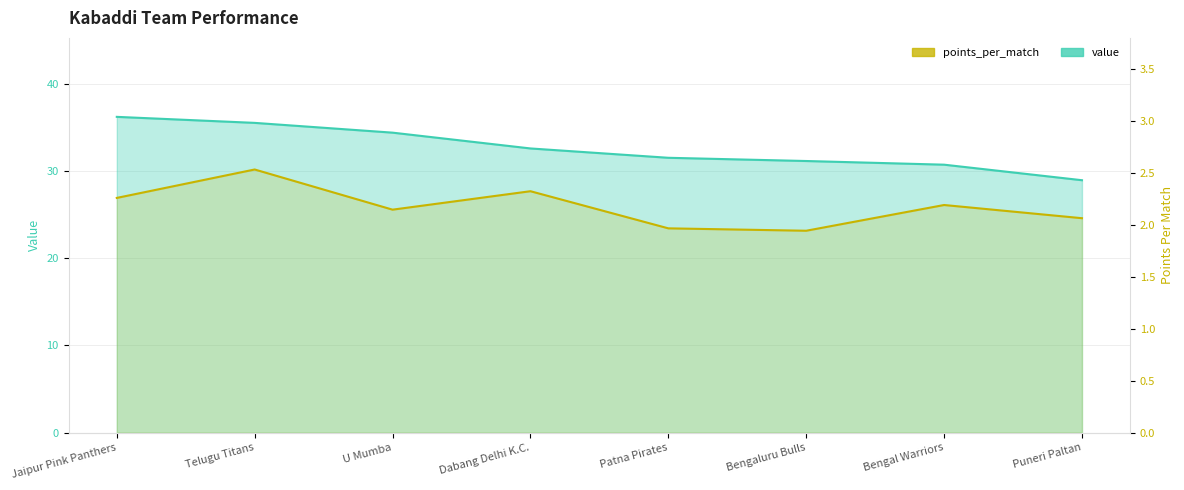

Which category has the lowest value in the points_per_match series?

Bengaluru Bulls